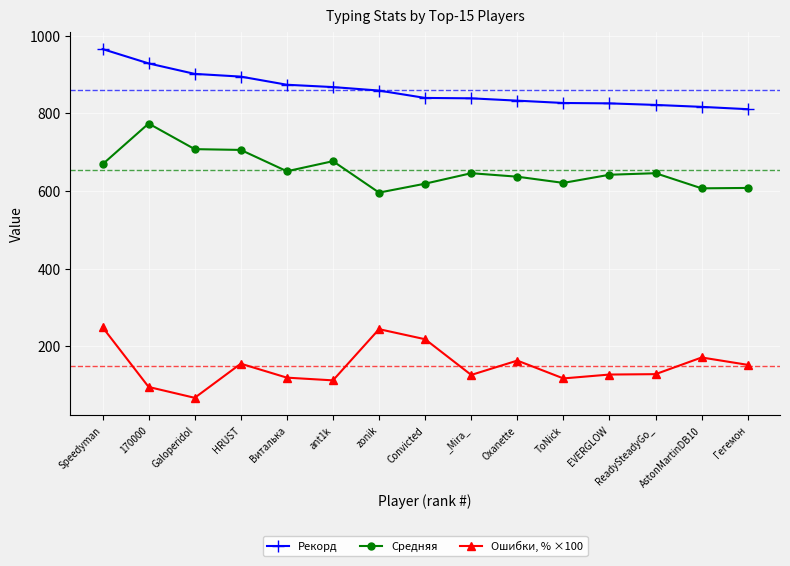

How many categories are shown in the chart?

15